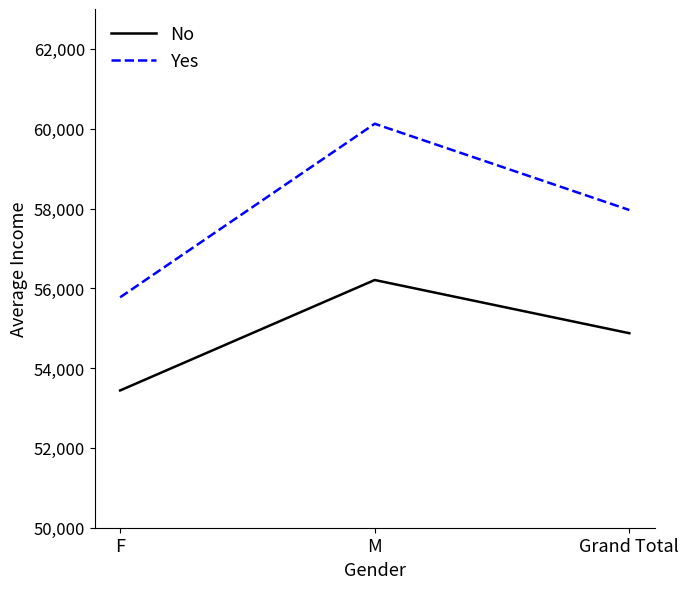

Which series has the widest spread of values?

Yes